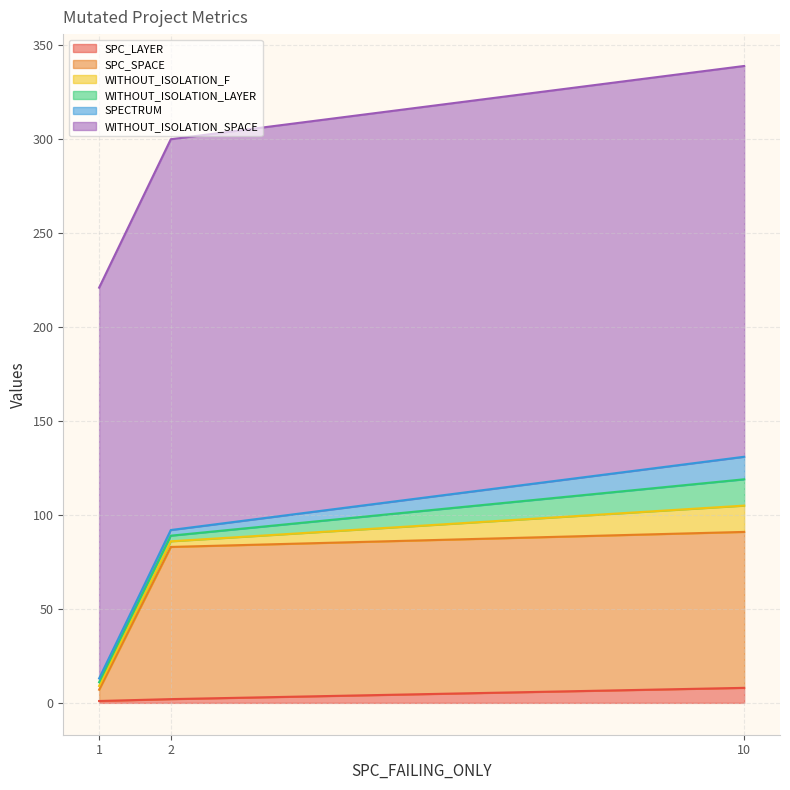

Does the chart display data point markers on the line(s)?

No